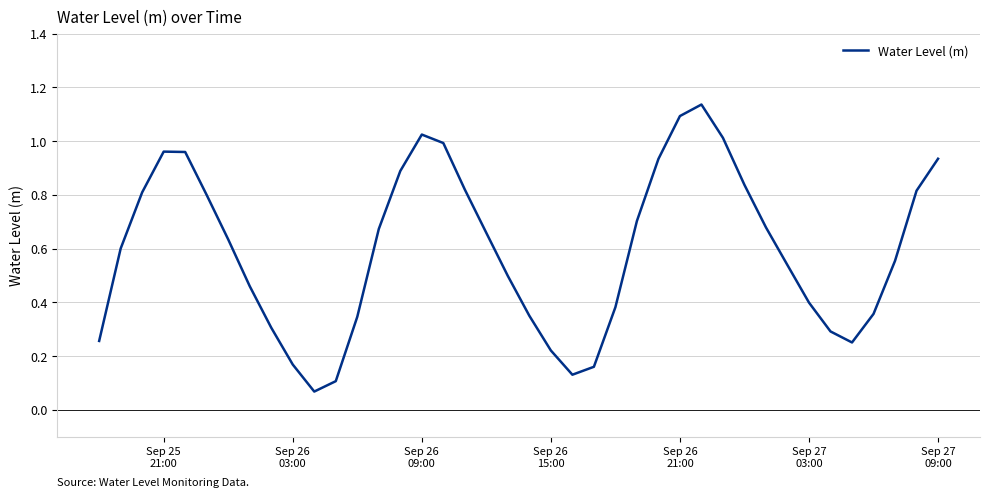

Does the chart have visible grid lines?

Yes